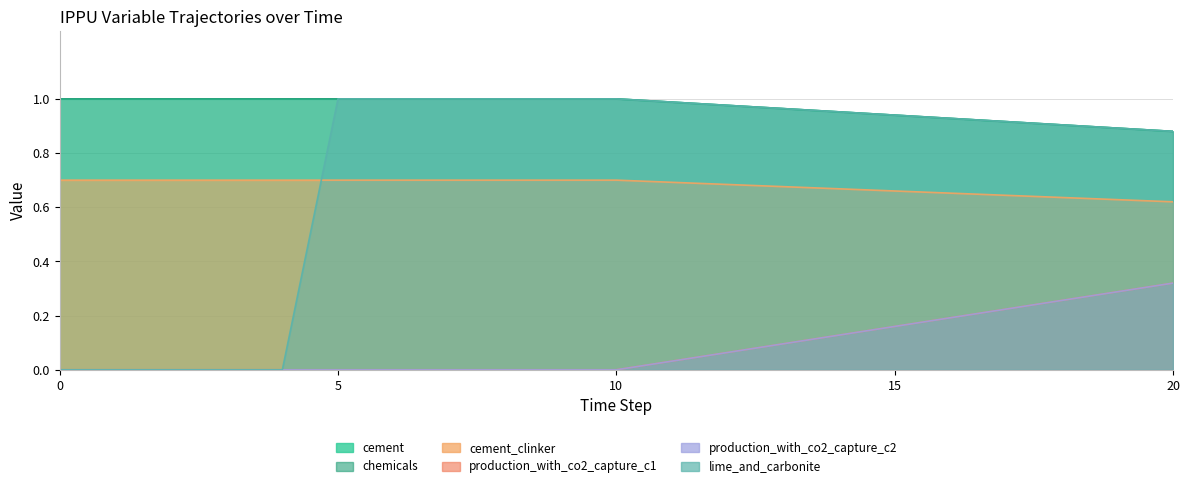

At which category is the sum across all series the highest?

20